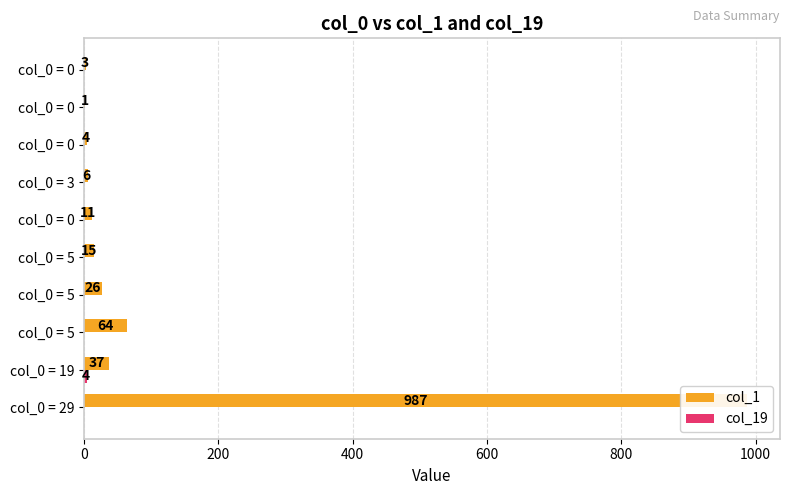

At col_0 = 5, list the series in order from smallest to largest.

col_19, col_1